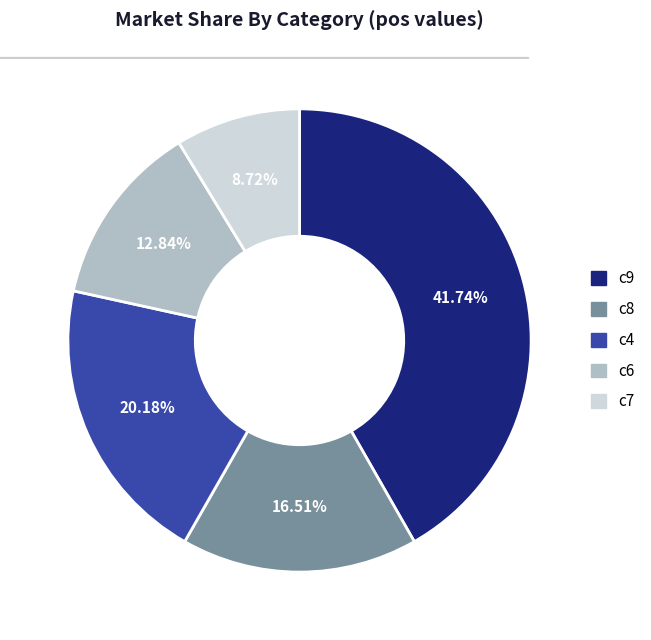

Is there any slice that represents more than half of the pie?

No